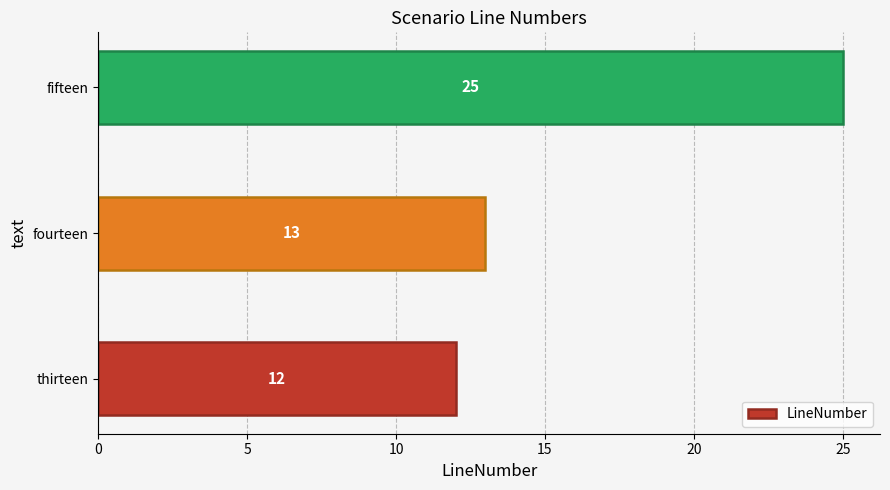

Approximately how many times larger is the value at fifteen compared to thirteen?

2.1